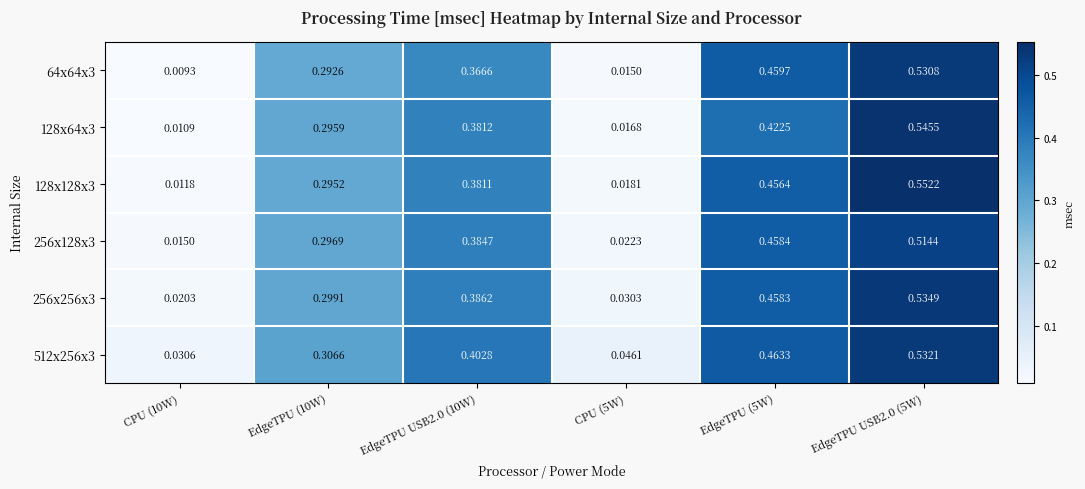

Is the value of 64x64x3 at EdgeTPU (10W) greater than the value of 256x128x3 at EdgeTPU (10W)?

No